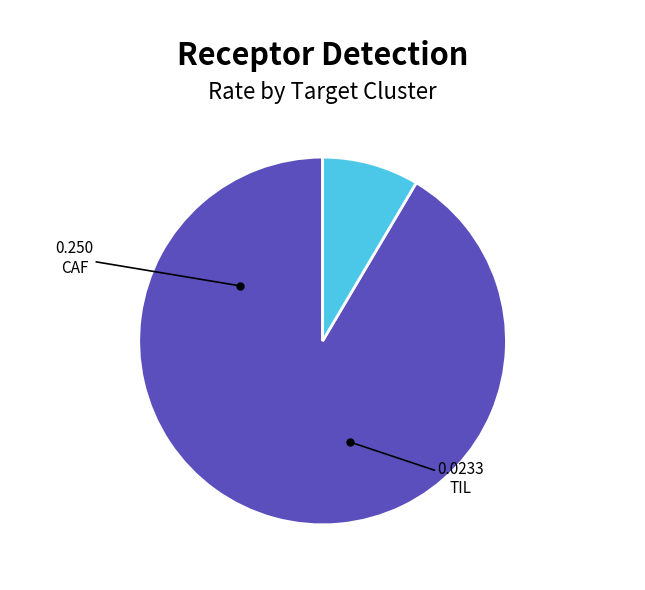

Does any single category account for the majority?

Yes